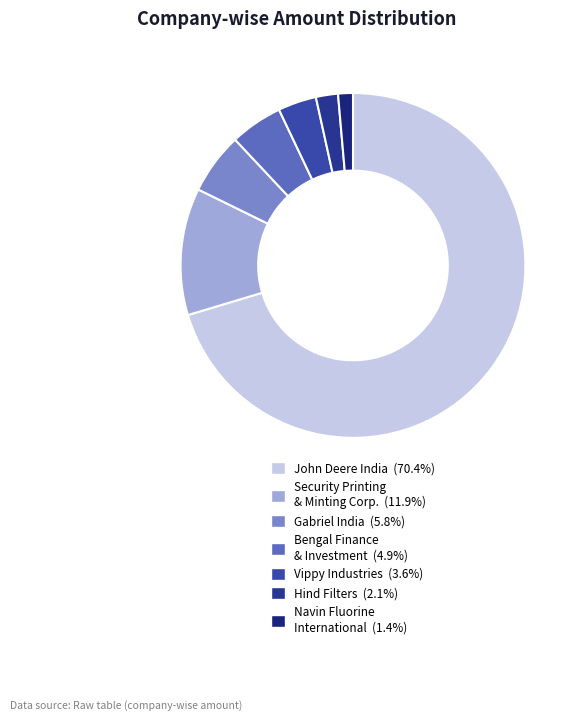

How many slices are in this pie chart?

7